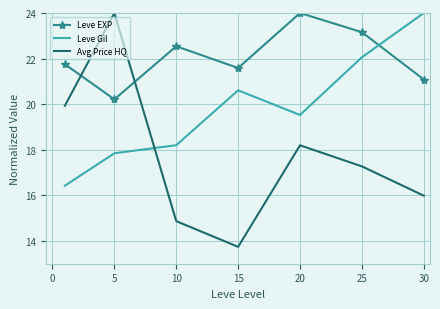

Rank the series by their average value, from highest to lowest.

Leve EXP, Leve Gil, Avg Price HQ